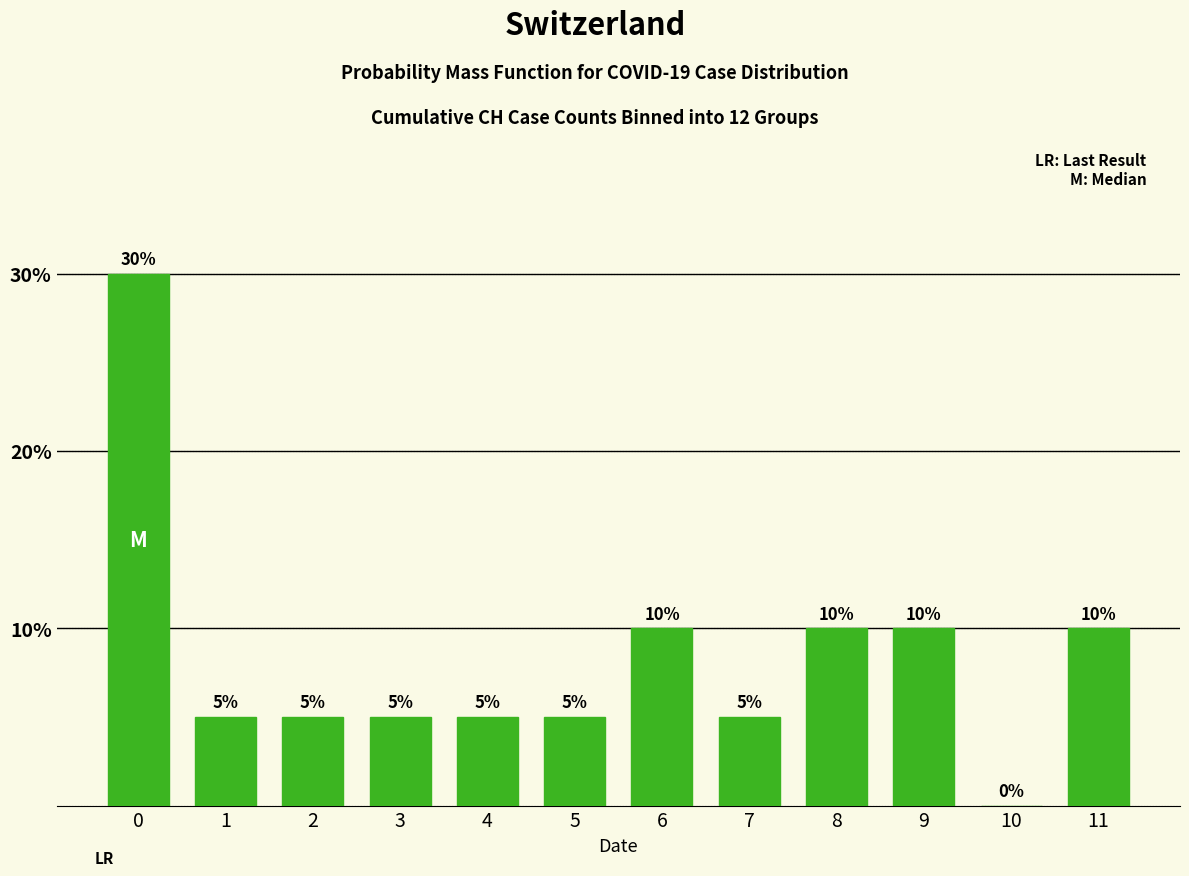

Reading left to right, list all the values displayed in this chart.

0=30	1=5	2=5	3=5	4=5	5=5	6=10	7=5	8=10	9=10	10=0	11=10